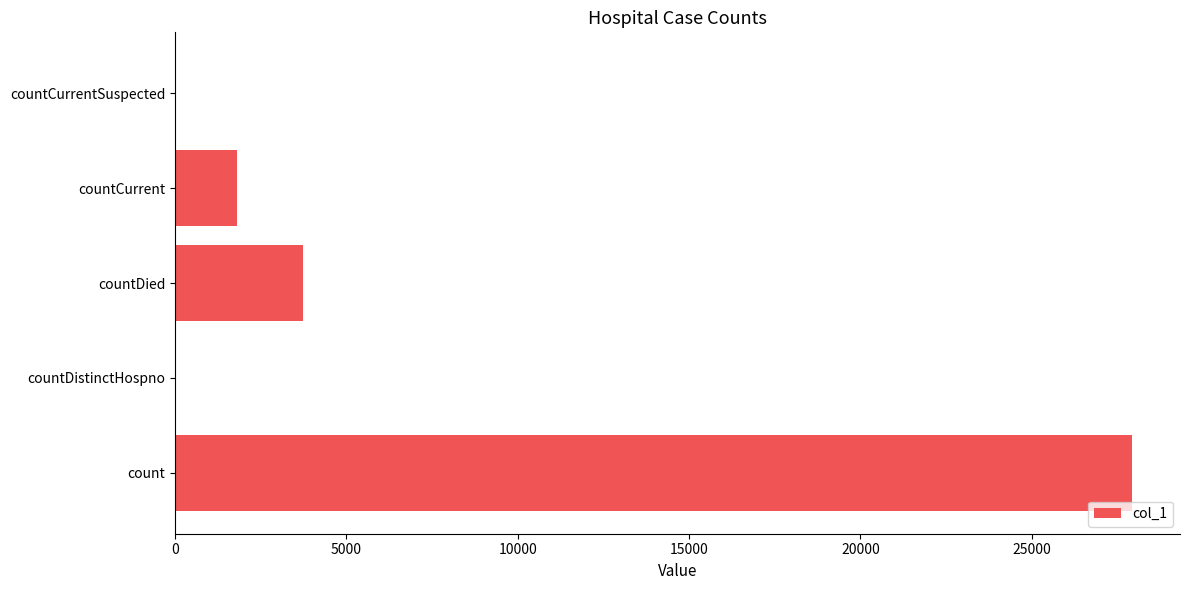

Reading bottom to top, extract all data points from this chart.

count=27929	countDistinctHospno=0	countDied=3735	countCurrent=1818	countCurrentSuspected=0